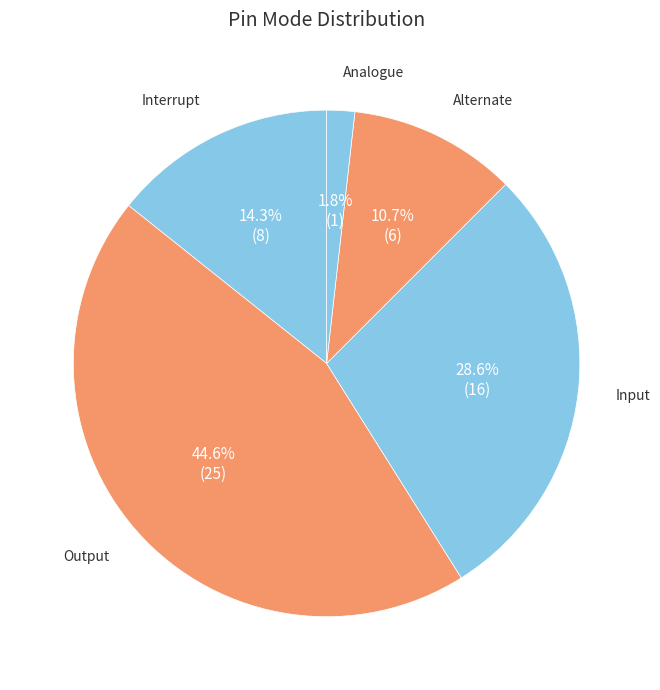

How many slices are in this pie chart?

5